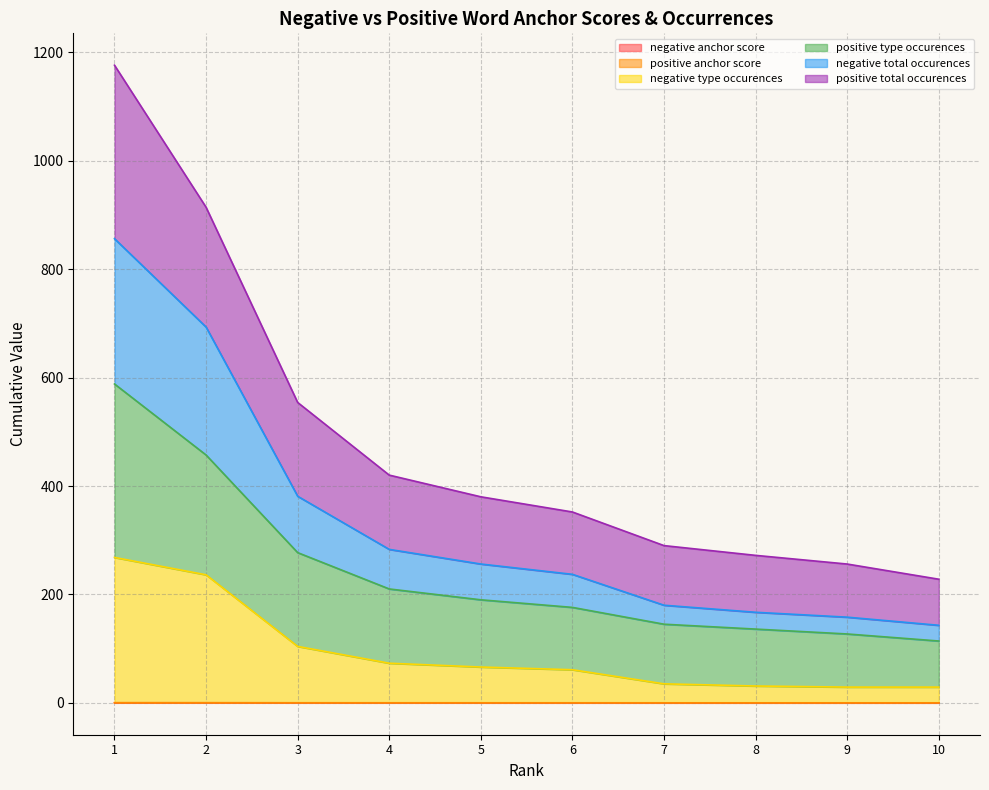

Where is negative type occurences nearest to the value 148?

3